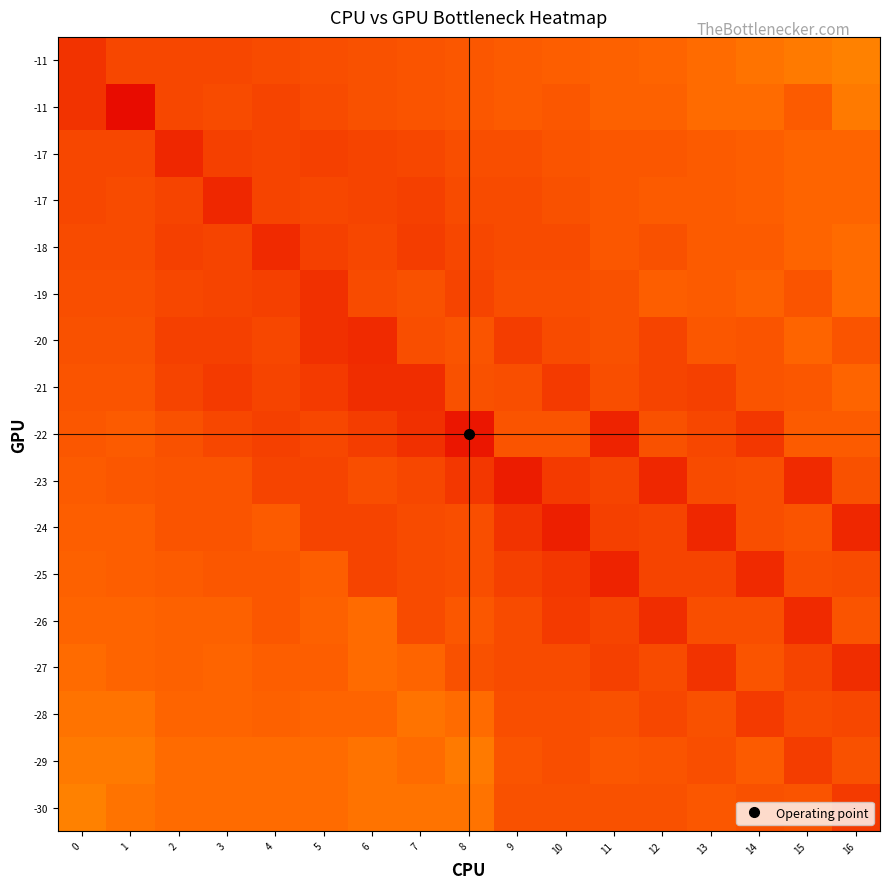

Which category has the highest value across all series?

1